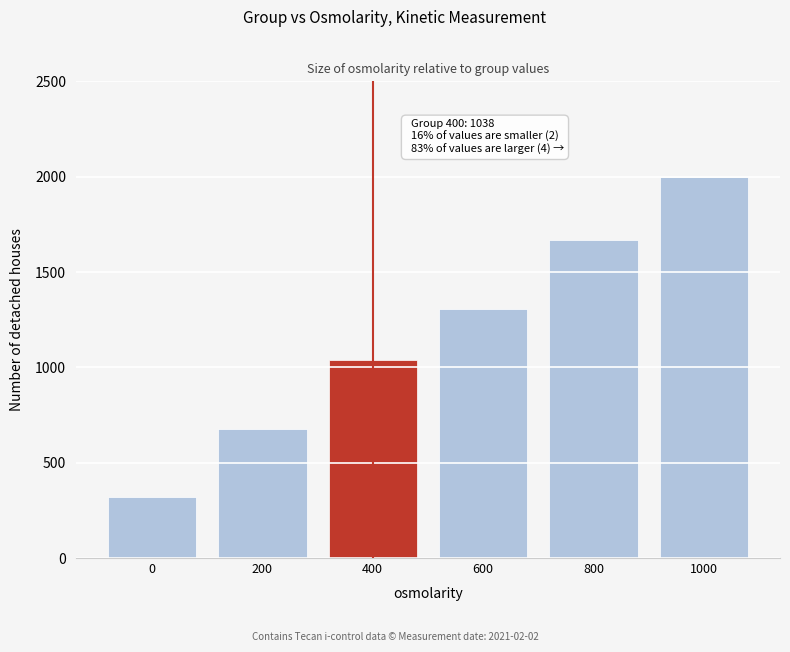

Reading left to right, extract all data points from this chart.

322	676	1038	1305	1670	2000